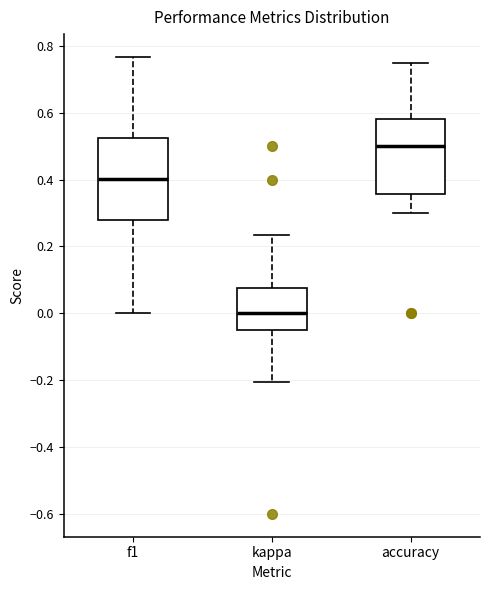

Reading left to right, read every box against the y-axis: the position of its median line, the range the box covers, and the ends of its whiskers. The values are not printed on the chart, so give them approximately, as read against the axis.

f1: median 0.40, box 0.28 to 0.52, whiskers 0.00 to 0.76
kappa: median 0.00, box -0.06 to 0.08, whiskers -0.20 to 0.24
accuracy: median 0.50, box 0.36 to 0.58, whiskers 0.30 to 0.76